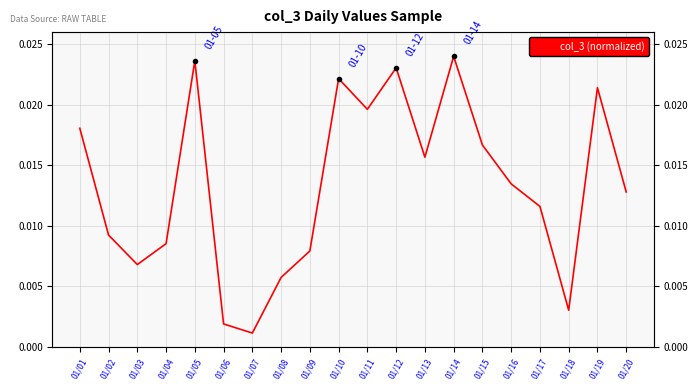

True or false: the data shows 0.0 at 01/04.

False